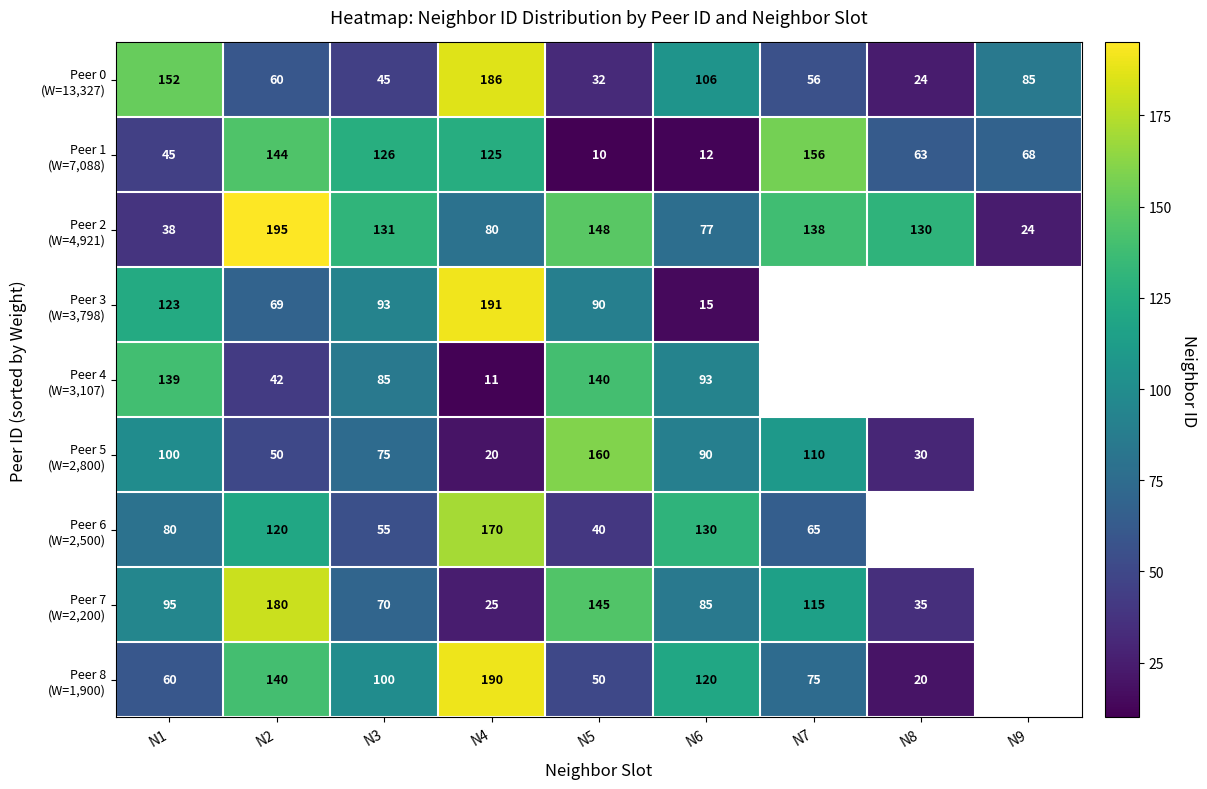

What is the total value across all series at N4?

998